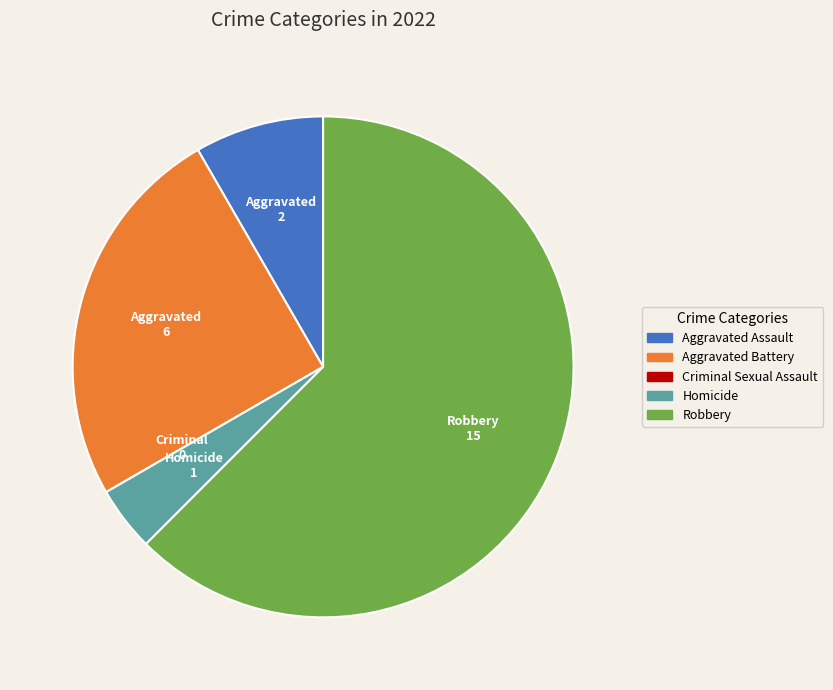

The Homicide slice represents 4% of the pie. True or false?

True